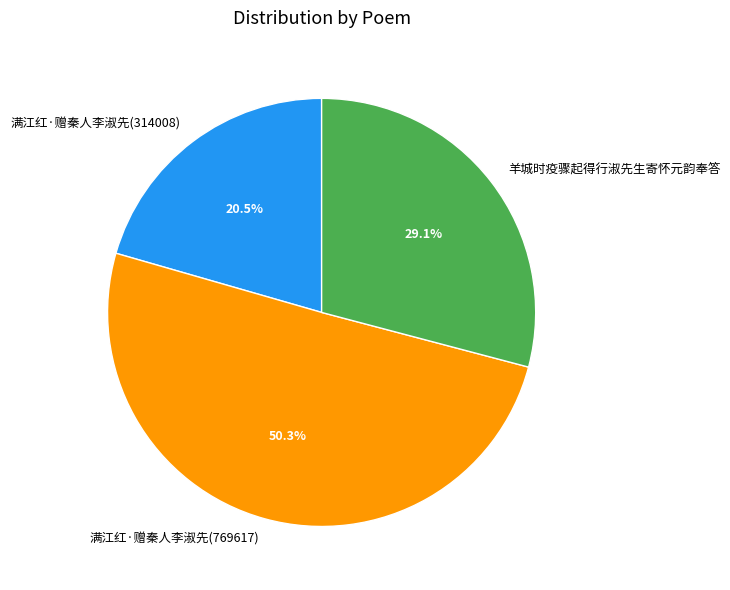

To the nearest percent, what is the average slice percentage?

33%